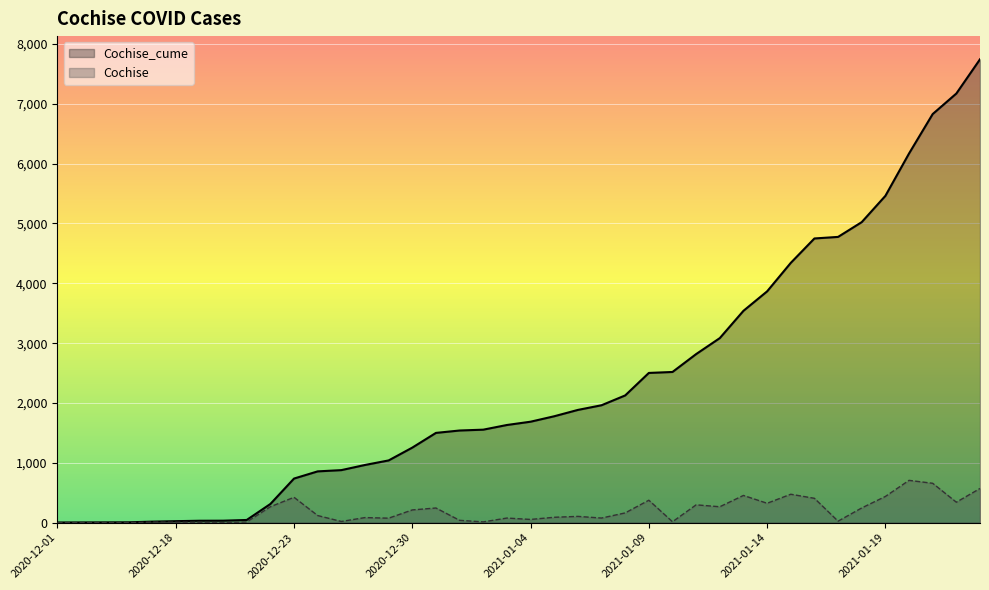

At which category does the chart reach its peak across all series?

2021-01-23